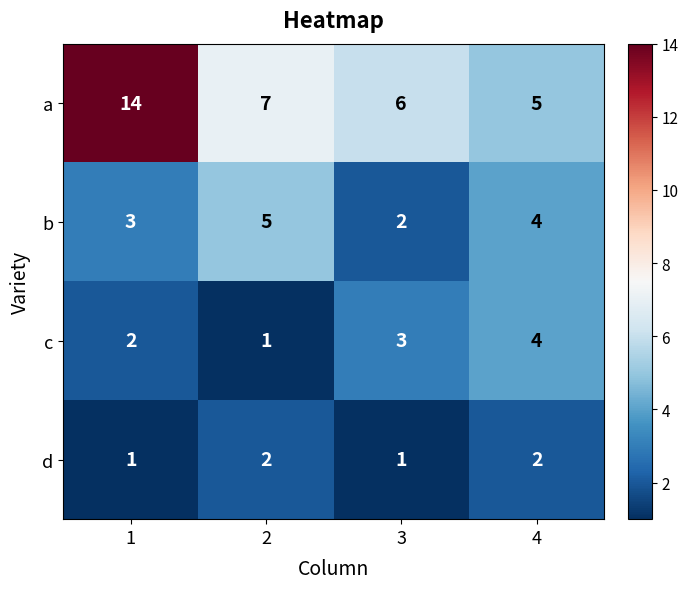

At which category is the sum across all series the highest?

1